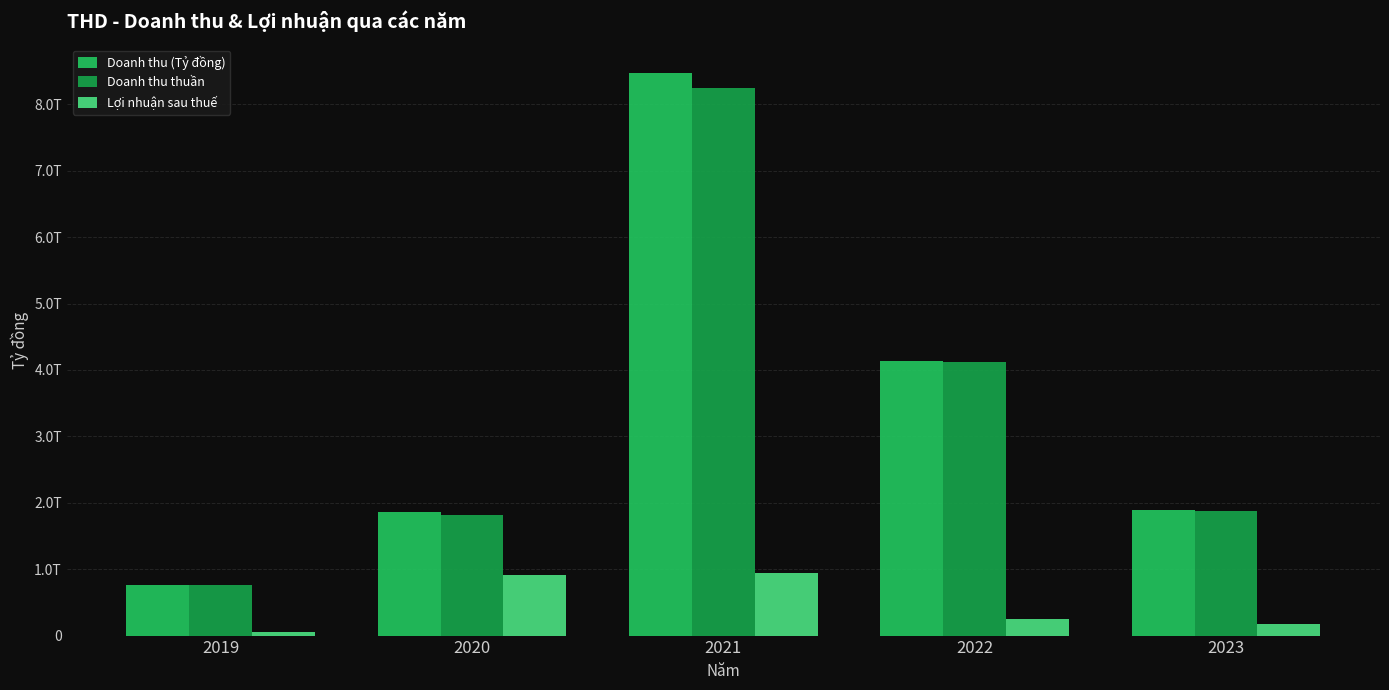

What are all the series names shown in the legend?

Doanh thu (Tỷ đồng), Doanh thu thuần, Lợi nhuận sau thuế